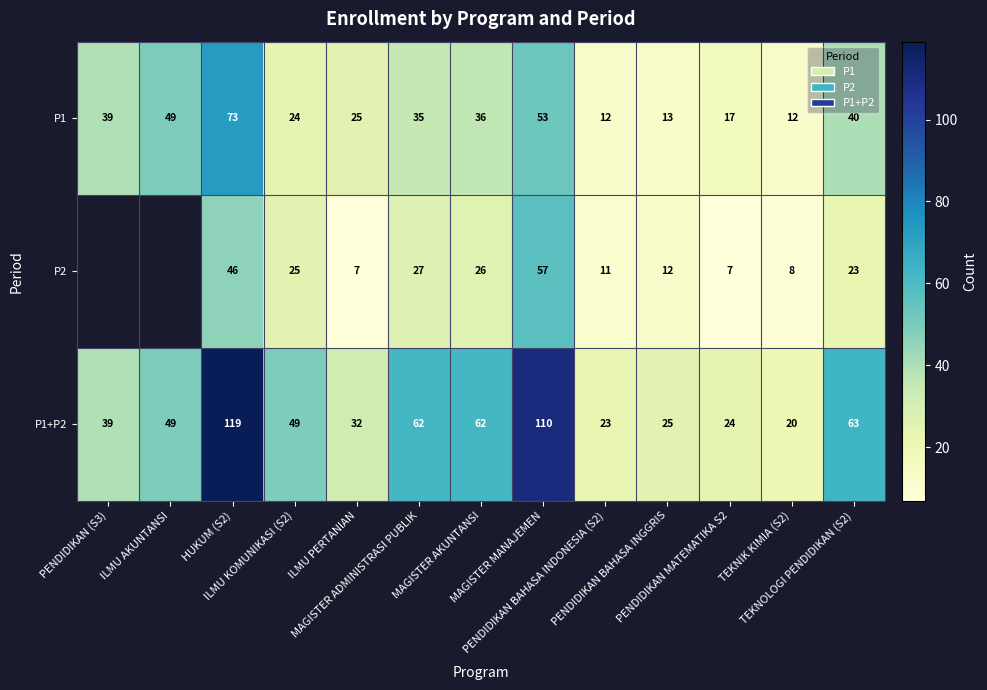

How many values in the P1+P2 series are below 49?

6